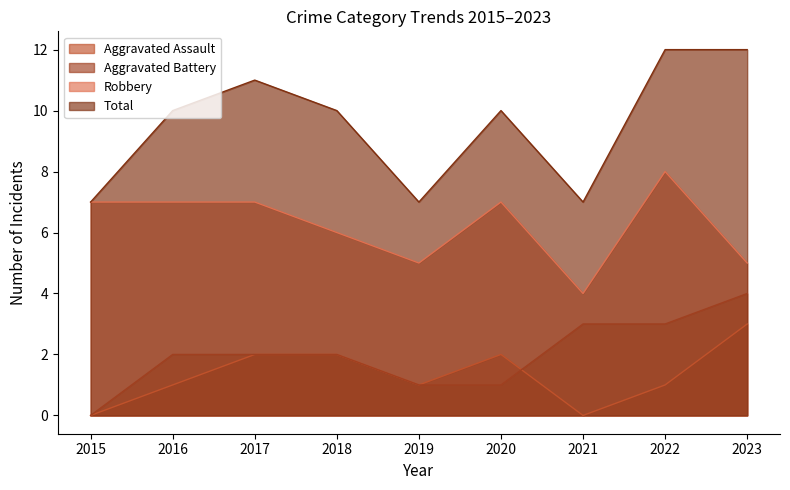

Read the Aggravated Assault value at 2018.

2